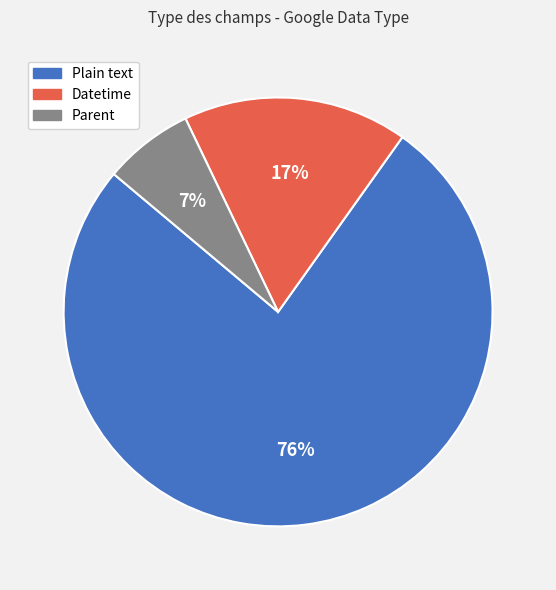

To the nearest percent, what portion does Plain text represent?

76%